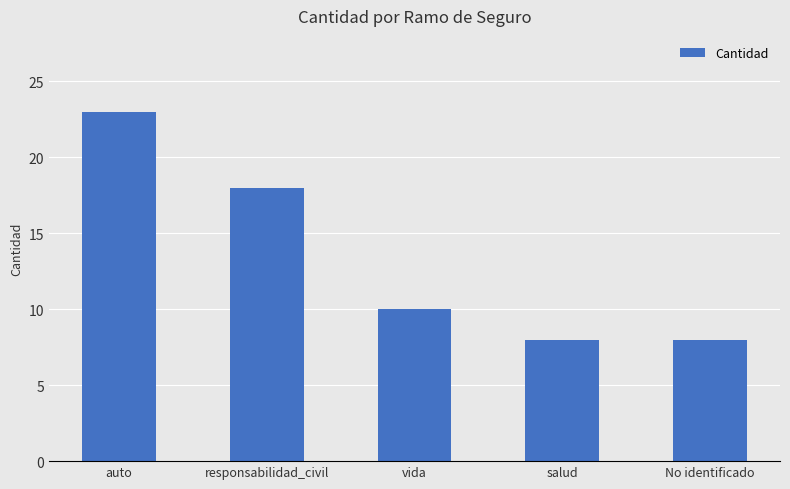

What position from the right is responsabilidad_civil?

4